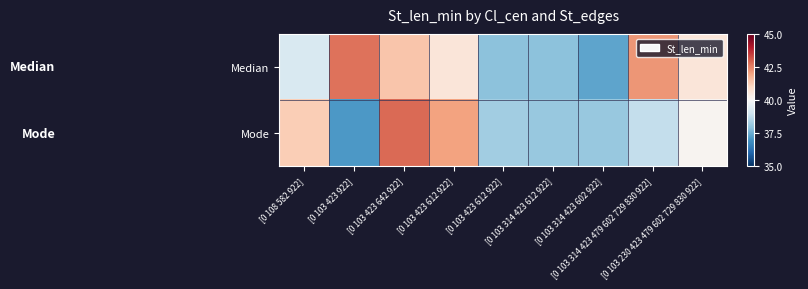

Which series has the widest spread of values?

Mode